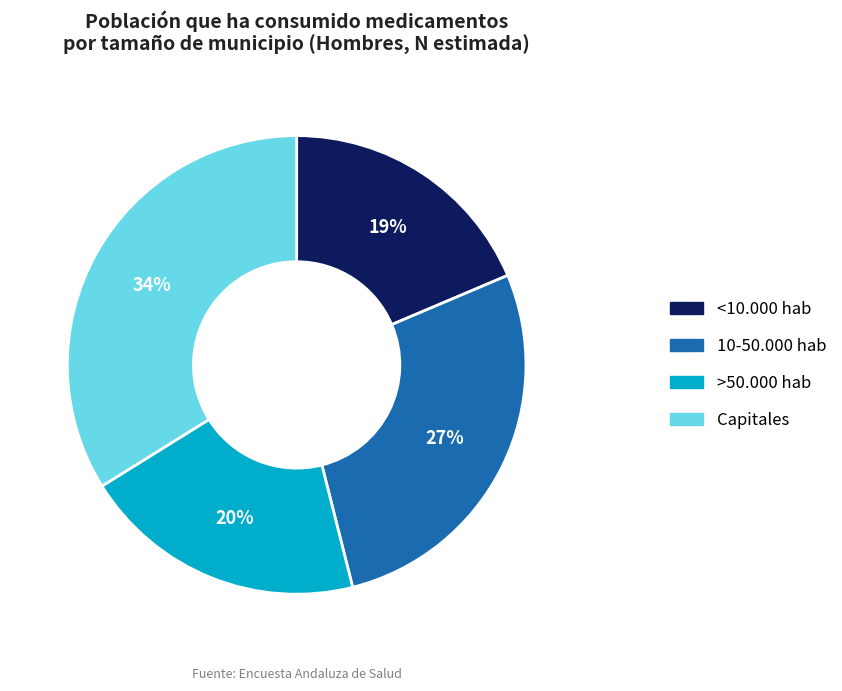

How many segments does this pie chart have?

4